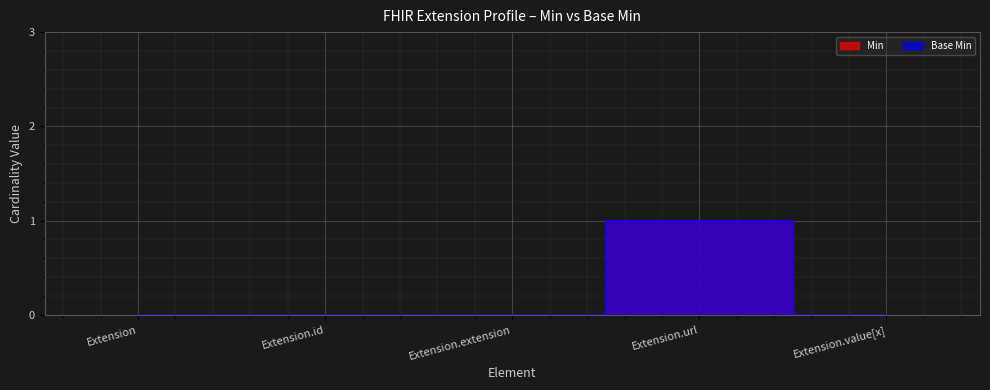

Reading left to right, what are all the values shown in this chart?

Min: 0	0	0	1	0
Base Min: 0	0	0	1	0